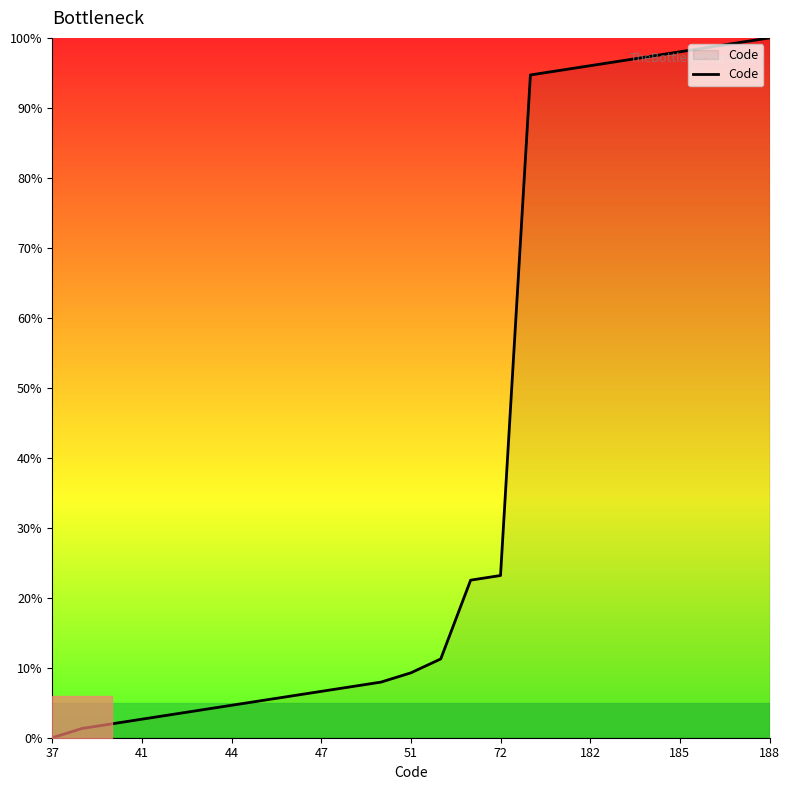

How many values are below 9?

12